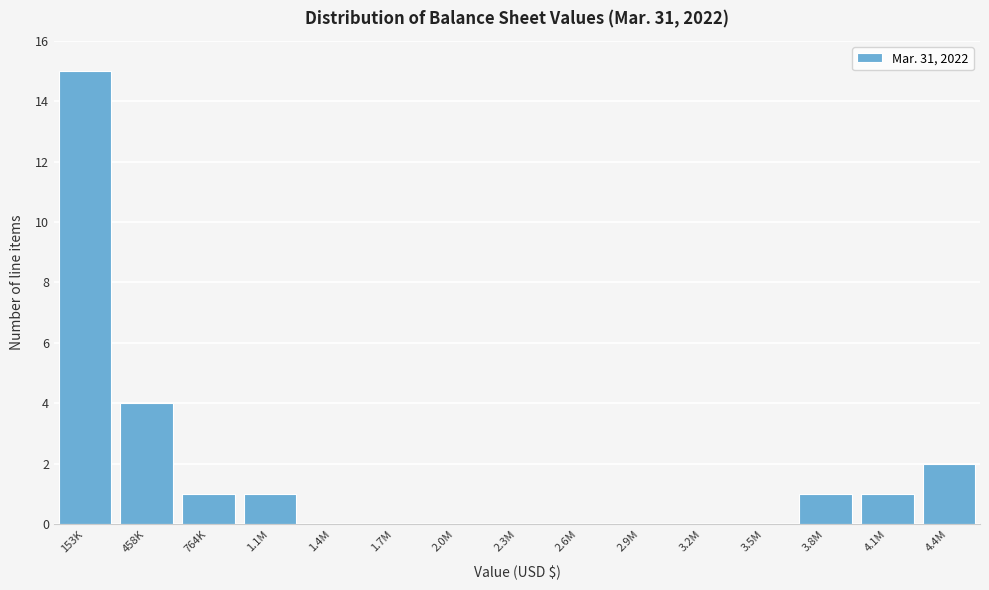

Reading left to right, list all the values displayed in this chart.

153K=15	458K=4	764K=1	1.1M=1	1.4M=0	1.7M=0	2.0M=0	2.3M=0	2.6M=0	2.9M=0	3.2M=0	3.5M=0	3.8M=1	4.1M=1	4.4M=2